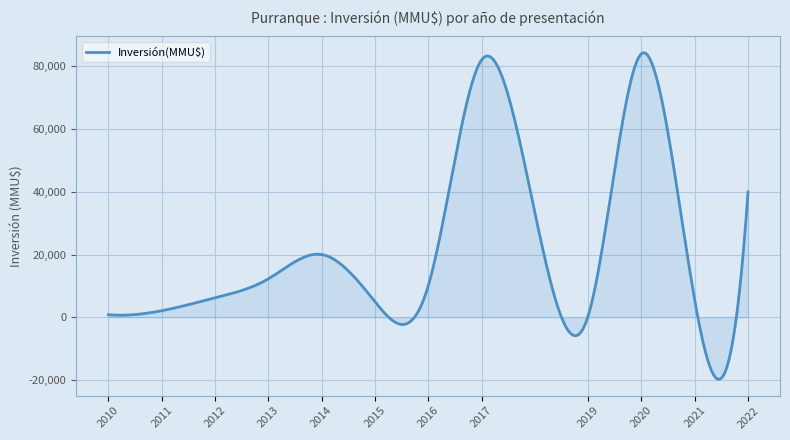

What is the smallest value displayed?

-19758.1